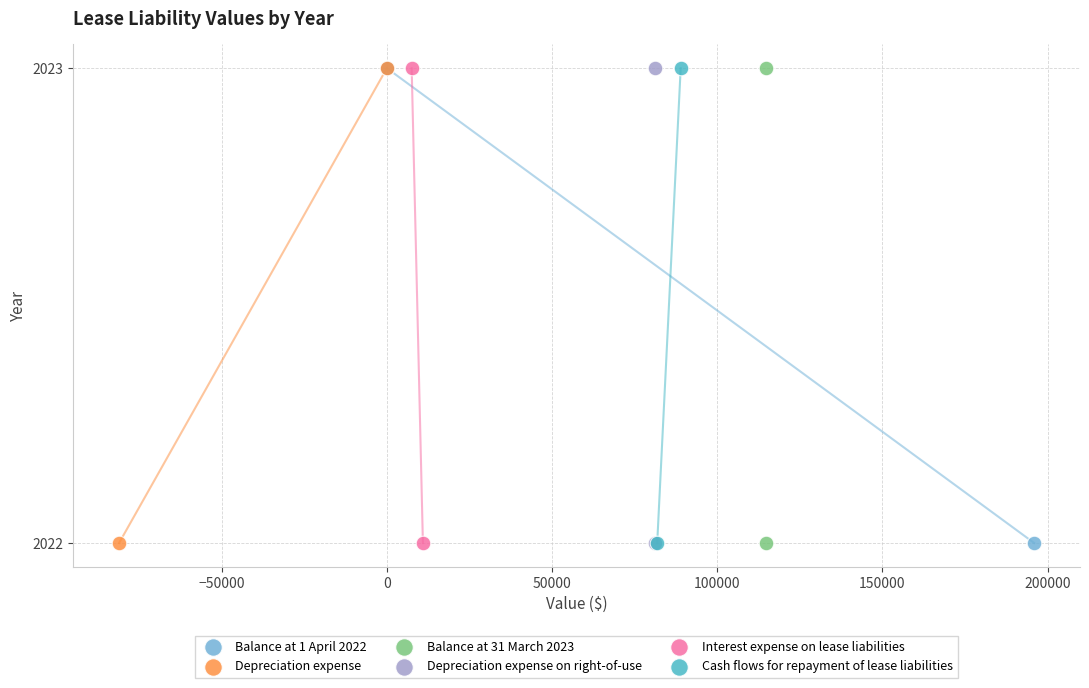

What are all the series names shown in the legend?

Balance at 1 April 2022, Depreciation expense, Balance at 31 March 2023, Depreciation expense on right-of-use, Interest expense on lease liabilities, Cash flows for repayment of lease liabilities